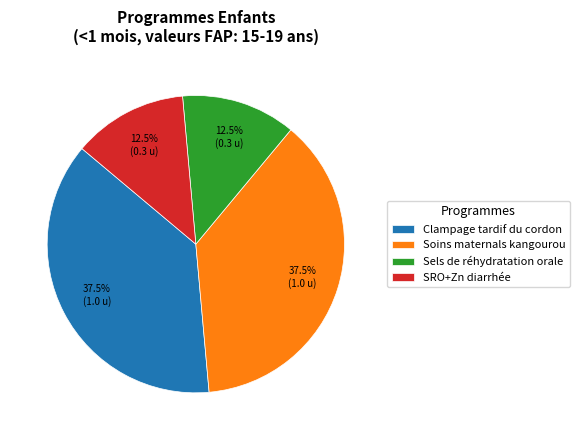

Approximately how many times larger is the value at Soins maternals kangourou compared to SRO+Zn diarrhée?

3.0